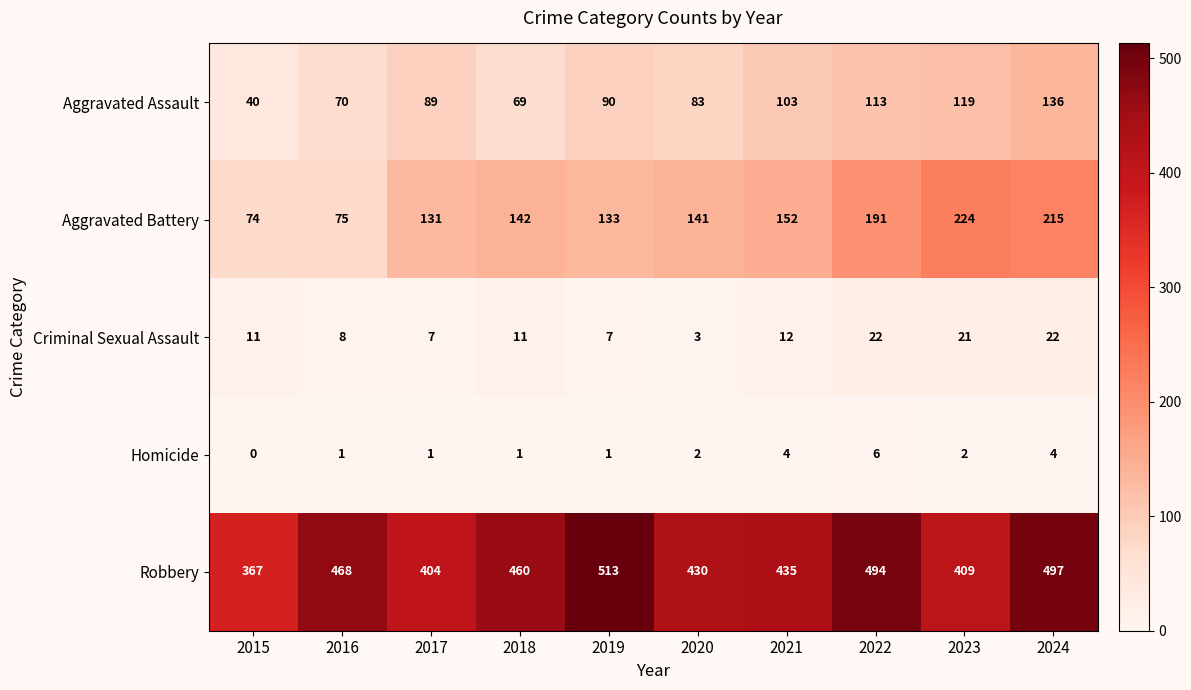

What is the maximum value shown in the chart?

513